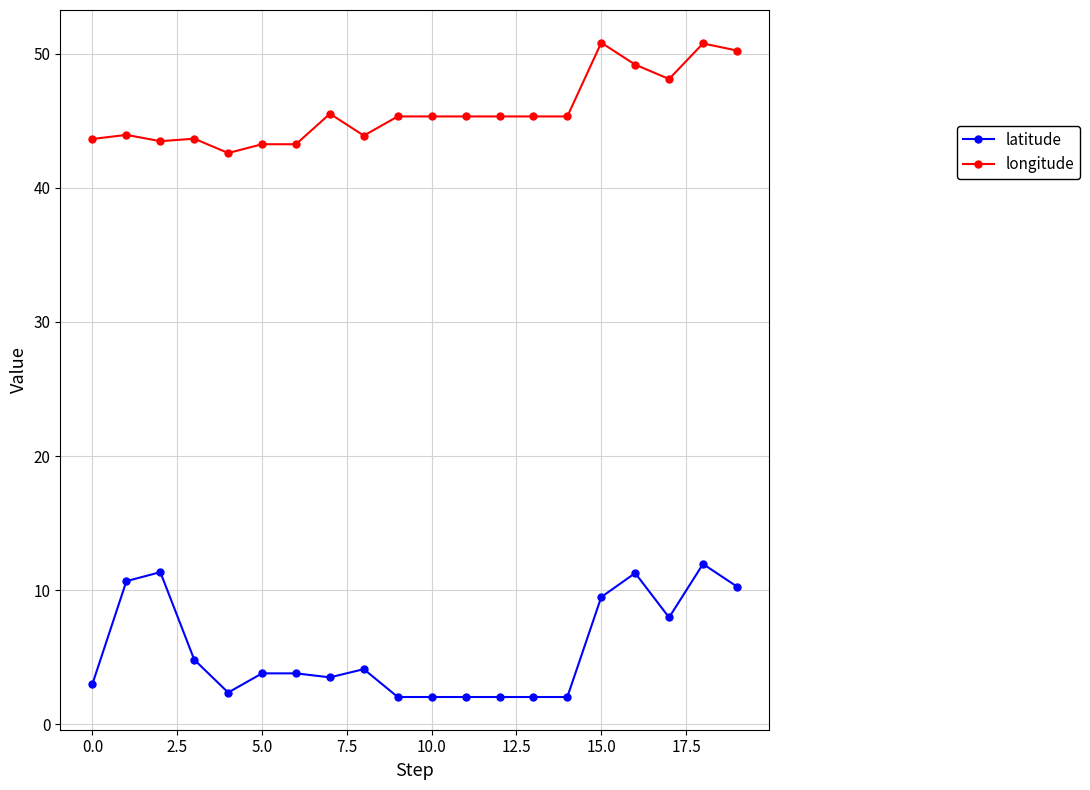

What is the value of the longitude point at the 6th from the left?

43.2